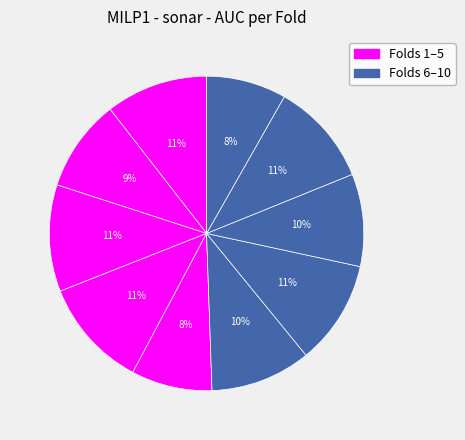

Count the number of slices in the pie.

10